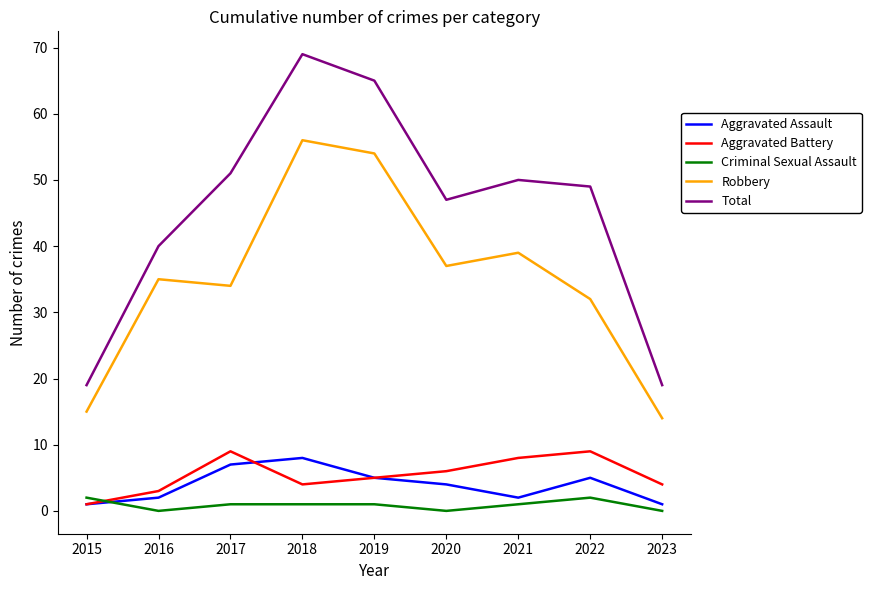

True or false: Aggravated Battery and Total cross at least once.

False